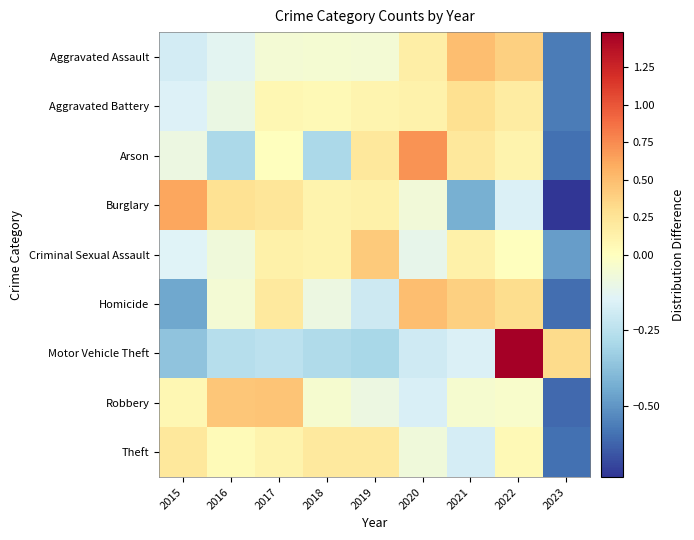

At which category is the sum across all series the highest?

2022